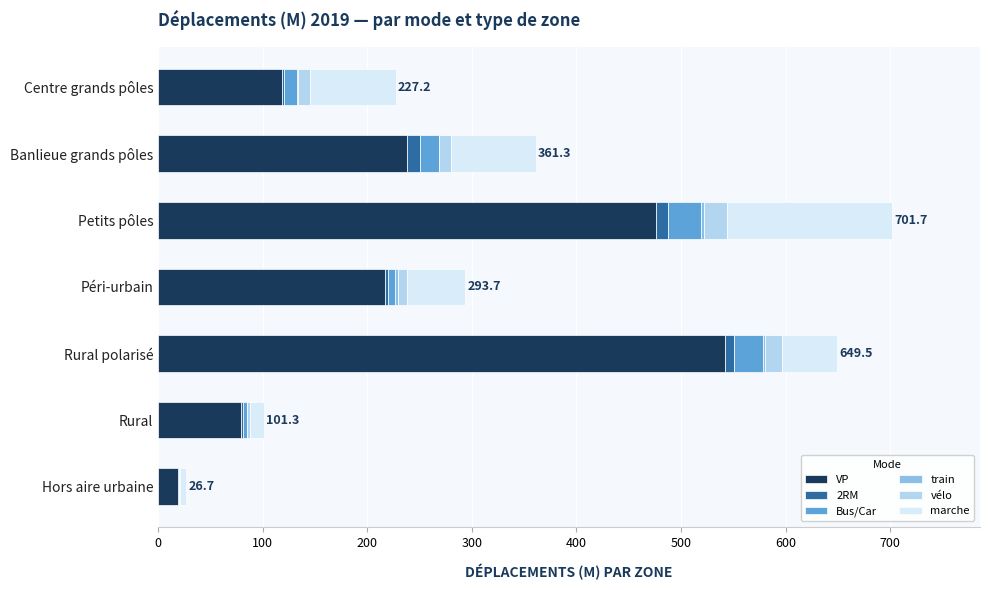

The value of VP at Petits pôles is 720.1. True or false?

False